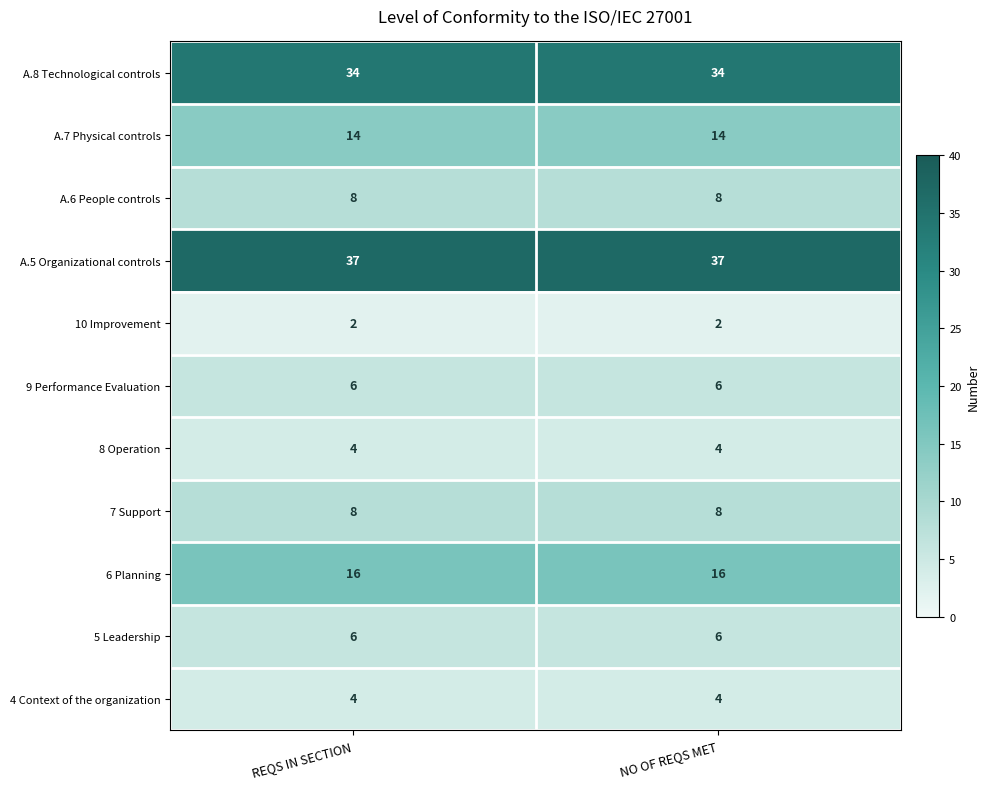

Reading right to left, what are all the values shown in this chart?

A.8 Technological controls: 34	34
A.7 Physical controls: 14	14
A.6 People controls: 8	8
A.5 Organizational controls: 37	37
10 Improvement: 2	2
9 Performance Evaluation: 6	6
8 Operation: 4	4
7 Support: 8	8
6 Planning: 16	16
5 Leadership: 6	6
4 Context of the organization: 4	4